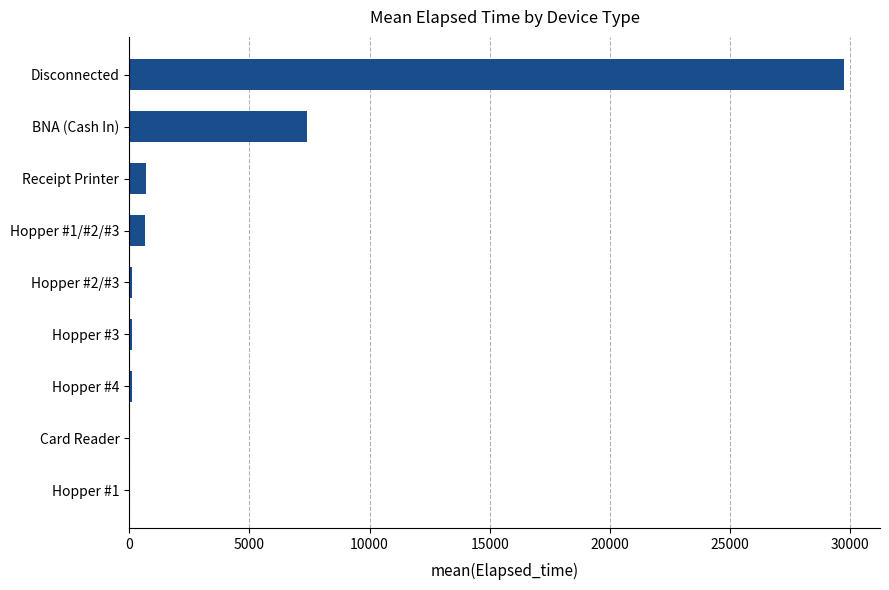

What is the greatest value displayed?

29744.0